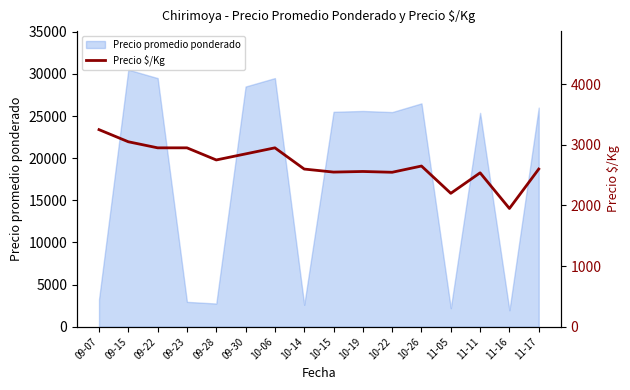

Is it true that the value at 11-17 is 4669?

False